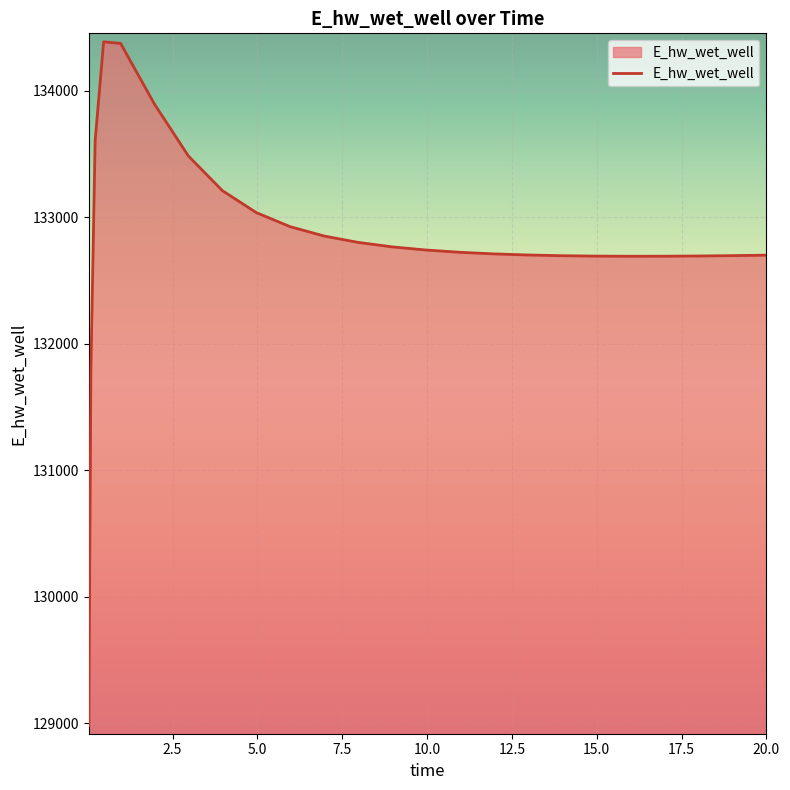

What is the difference between the maximum and minimum values?

5406.5